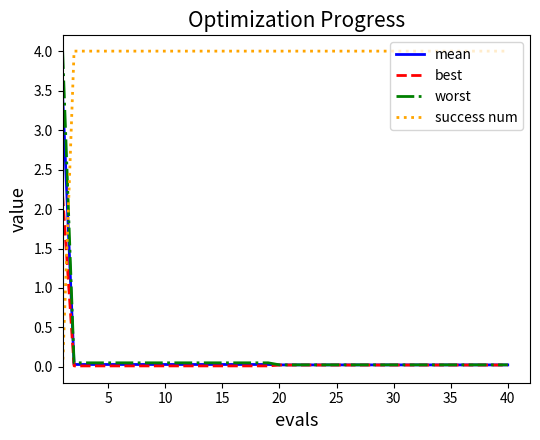

What is the sum of all best values?

2.9